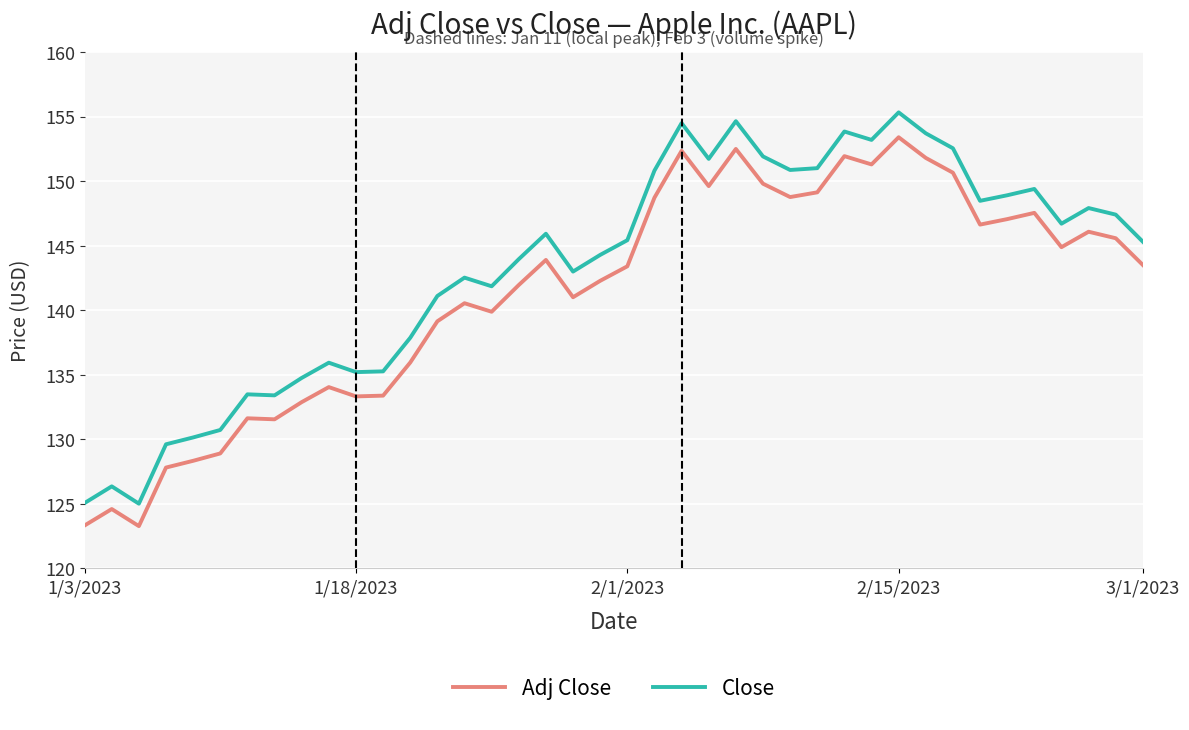

What is the maximum value shown in the chart?

155.3